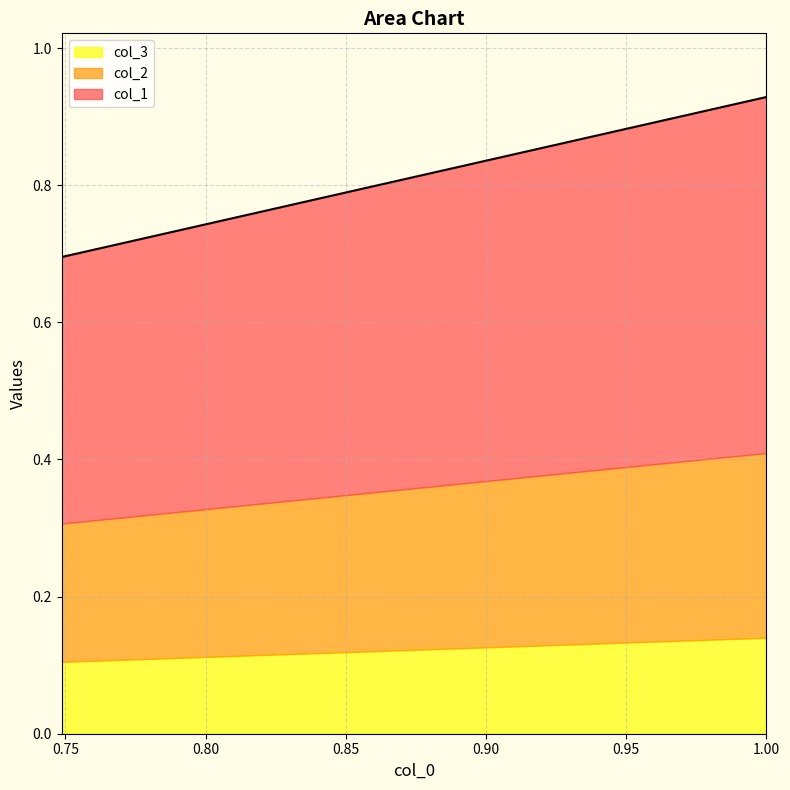

Read the col_2 value at 4.

0.2